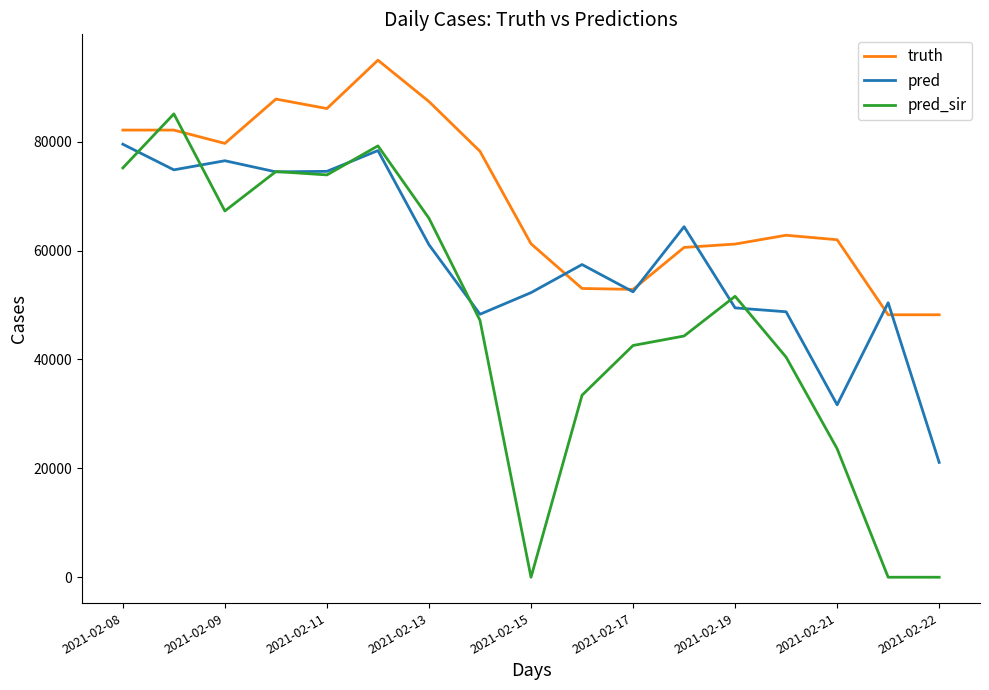

Rank the series by their maximum value, from lowest to highest.

pred, pred_sir, truth